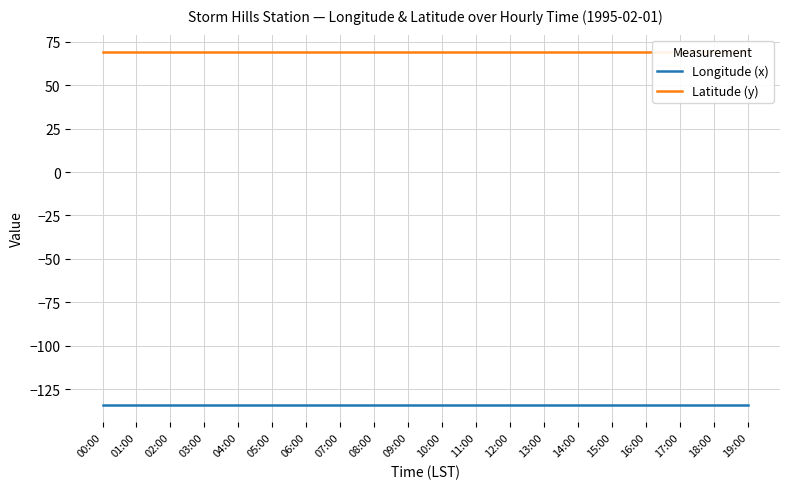

What are all the series names shown in the legend?

Longitude (x), Latitude (y)